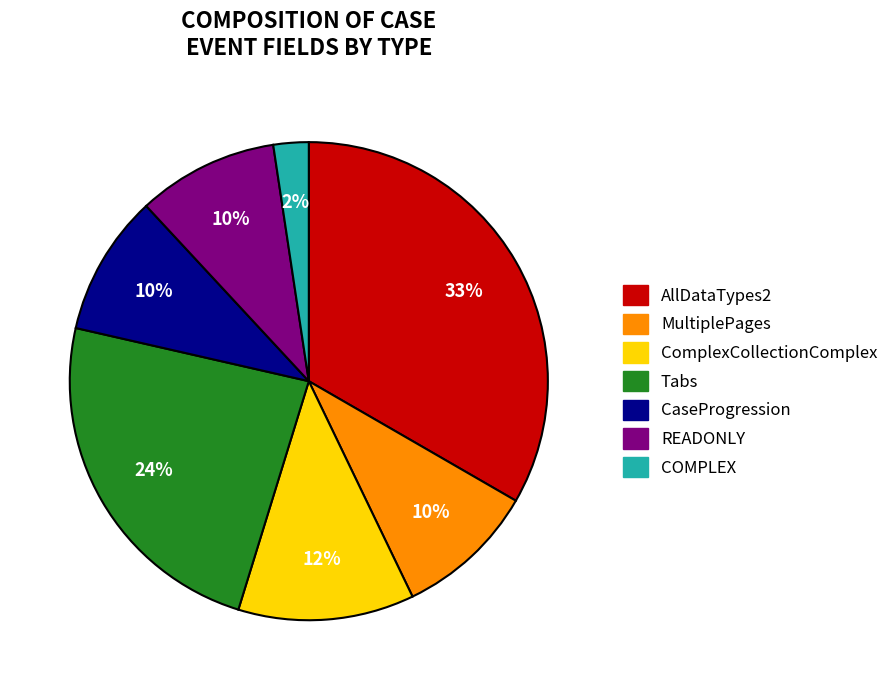

Does any single category account for the majority?

No